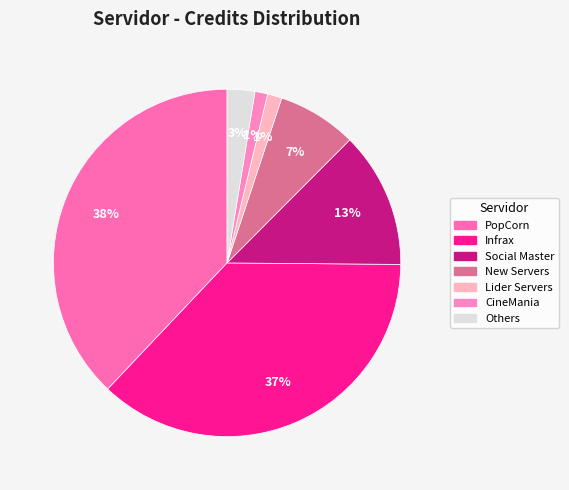

How many segments does this pie chart have?

7